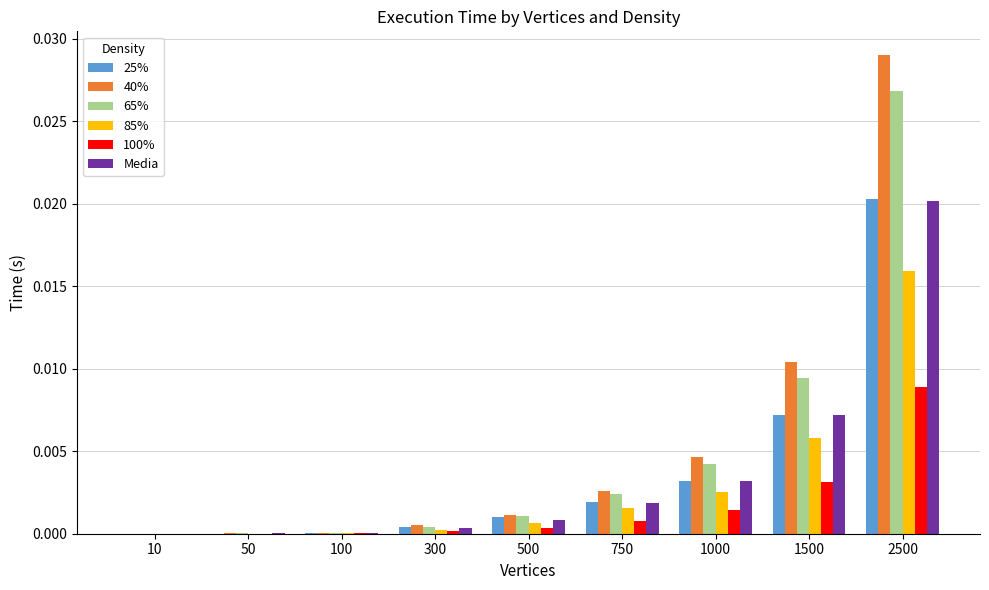

The value of 100% at 300 is 0.0. True or false?

True